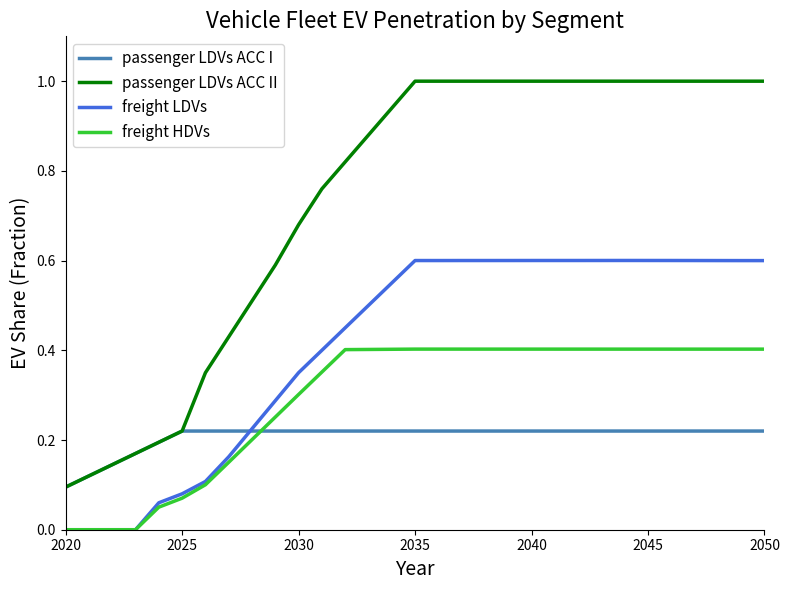

List the series in order of their overall mean, highest first.

passenger LDVs ACC II, freight LDVs, freight HDVs, passenger LDVs ACC I